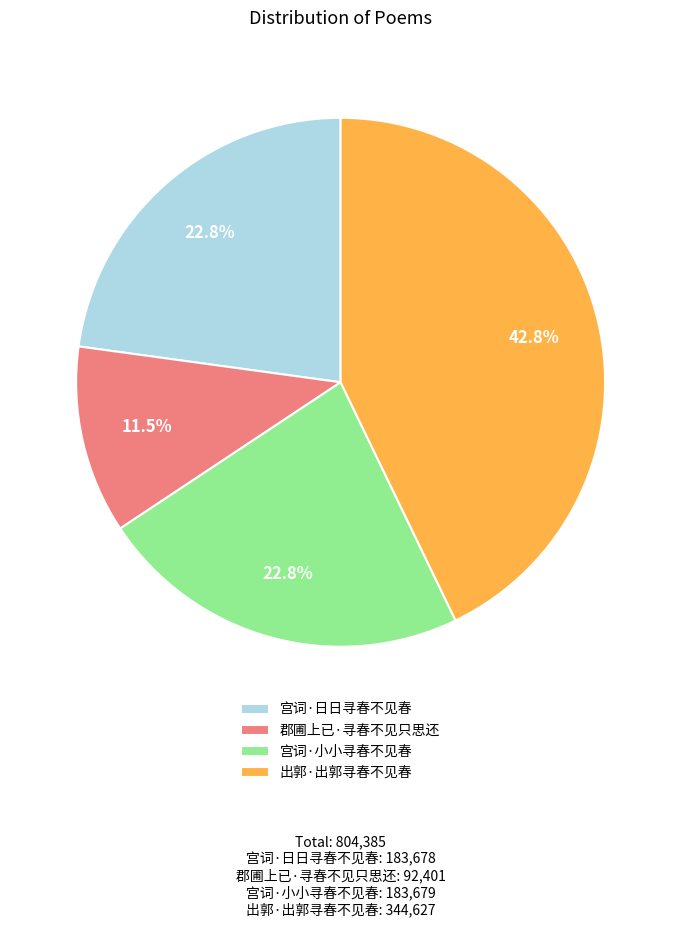

Does 出郭·出郭寻春不见春 account for over 50% of the chart?

No